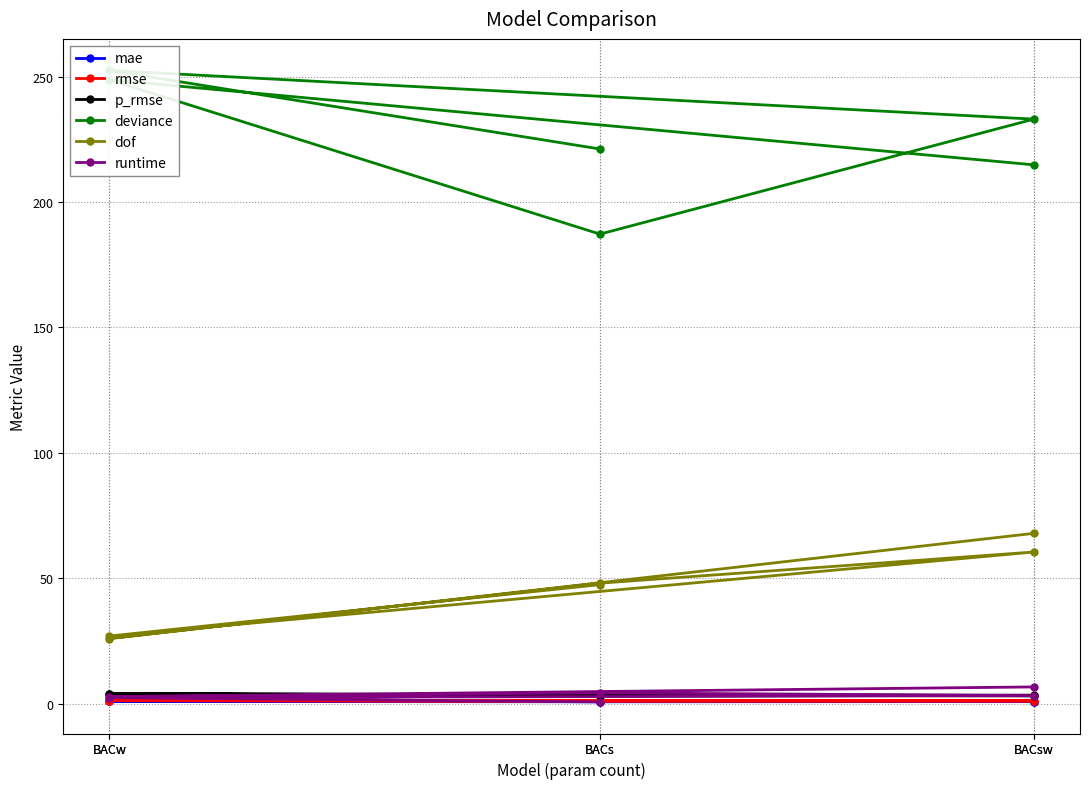

The value of p_rmse at BACsw is 4.2. True or false?

False